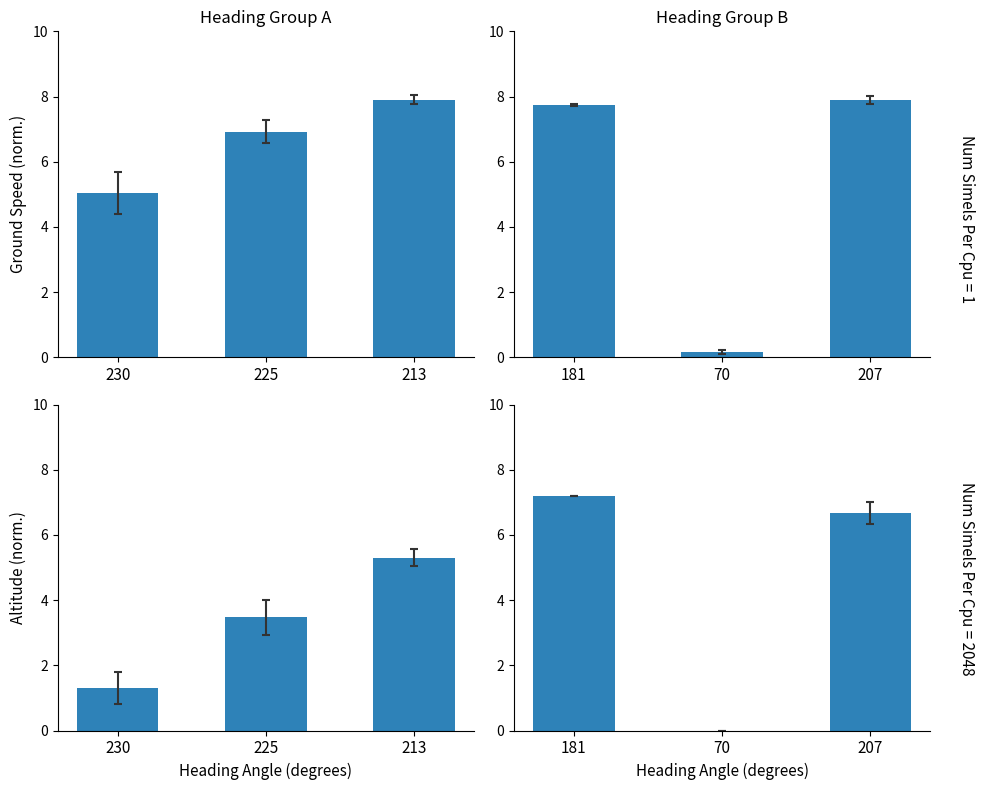

Which series has the largest range (max minus min)?

Ground Speed (Group B)